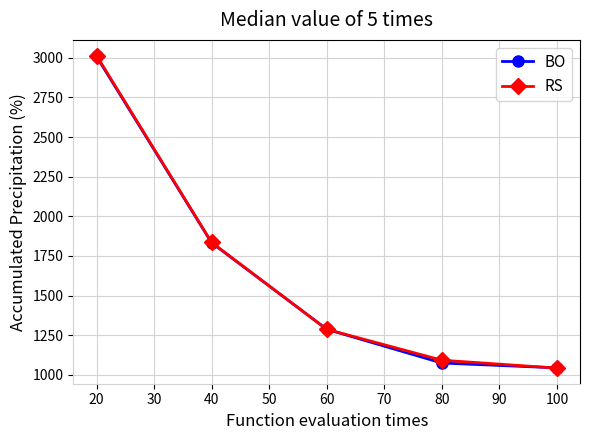

At which label does RS first exceed 1286?

20